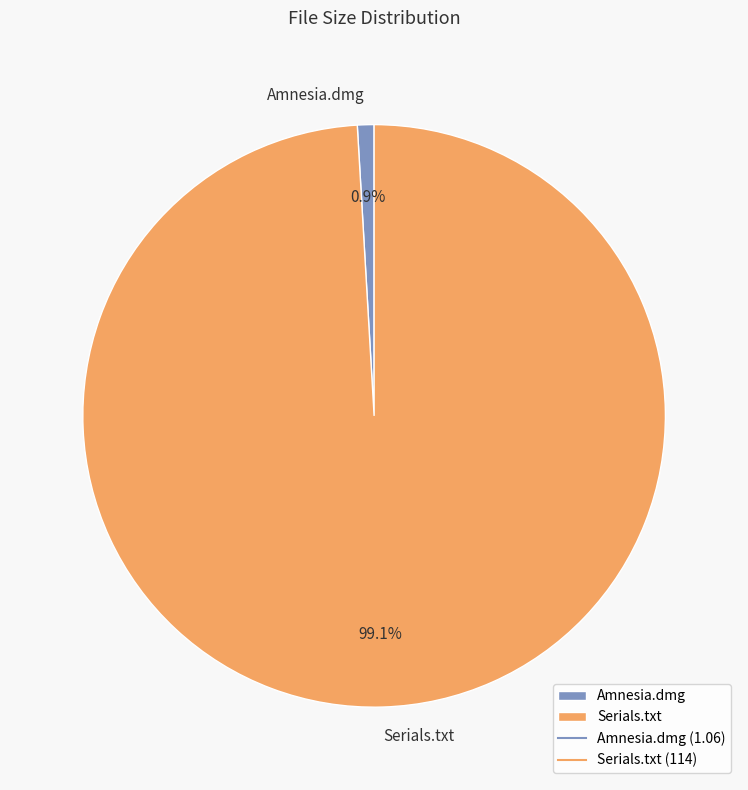

To the nearest percent, what portion does Amnesia.dmg represent?

1%